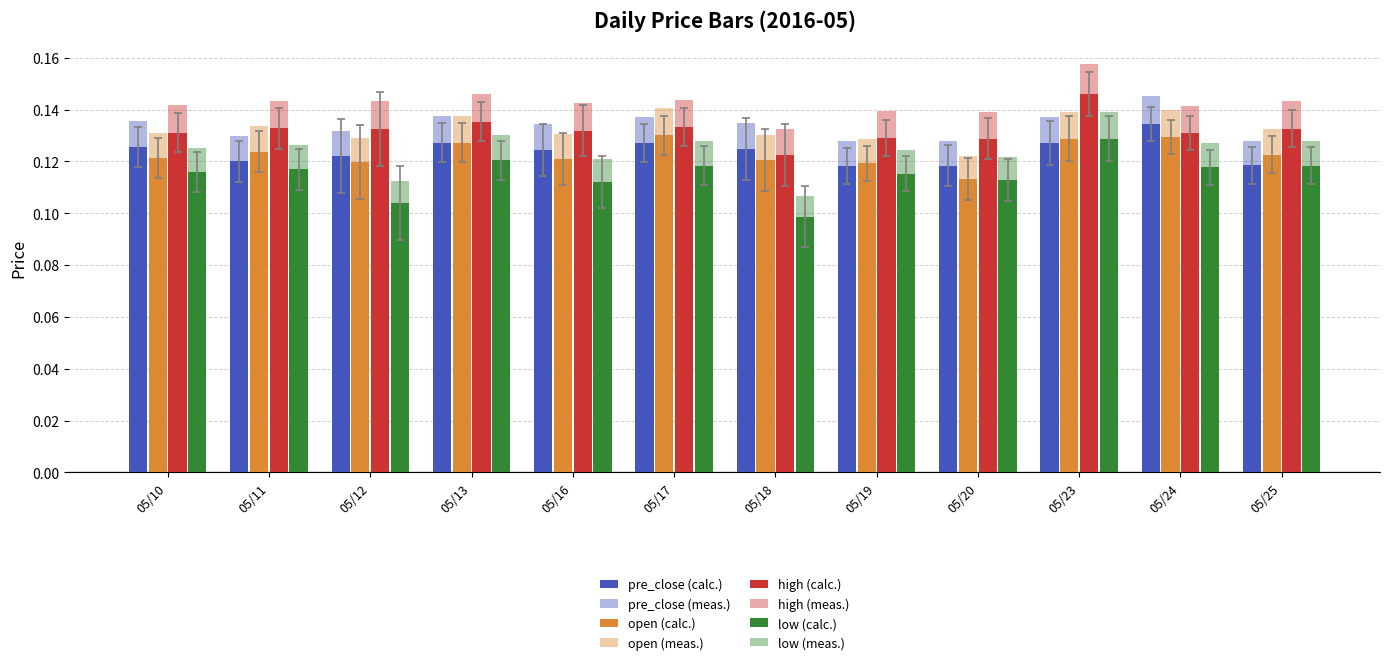

Are the bars horizontal?

No